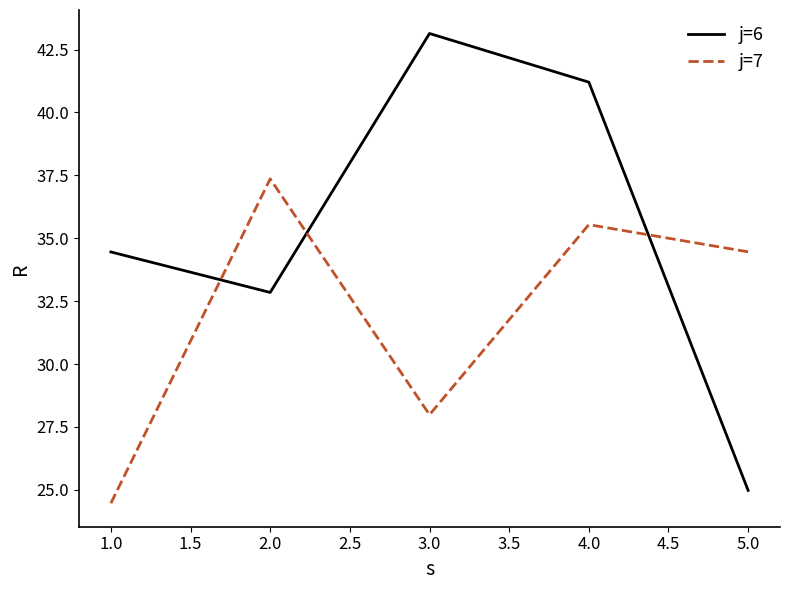

What is the difference between the second highest and second lowest values in the j=6 series?

8.4